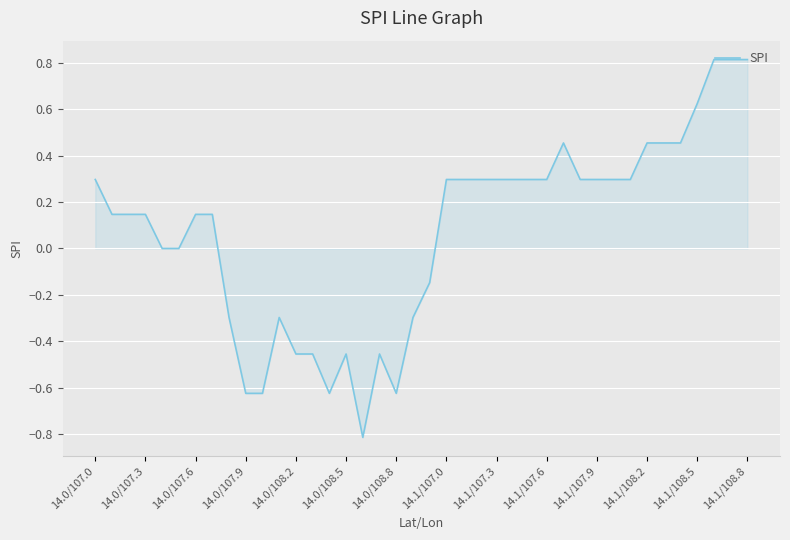

What is the smallest value displayed?

-0.8